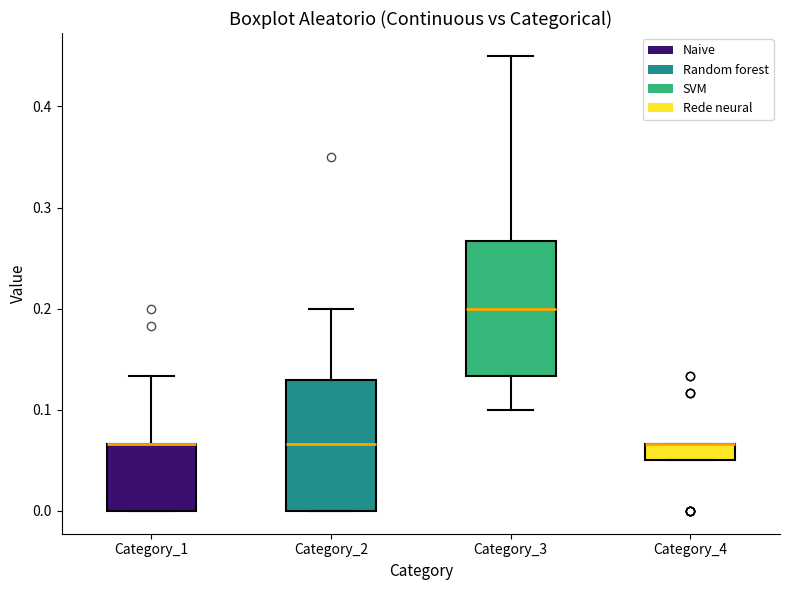

Reading left to right, transcribe this box plot: for each box, give where its median line is, the range the box spans, and where its two whiskers end, as read against the y-axis. The values are not printed on the chart, so give them approximately, as read against the axis.

Category_1: median 0.07 (drawn on the box's upper edge), box 0.00 to 0.07, whiskers 0.00 to 0.13
Category_2: median 0.07, box 0.00 to 0.13, whiskers 0.00 to 0.20
Category_3: median 0.20, box 0.13 to 0.27, whiskers 0.10 to 0.45
Category_4: median 0.07 (drawn on the box's upper edge), box 0.05 to 0.07, whiskers 0.05 to 0.07